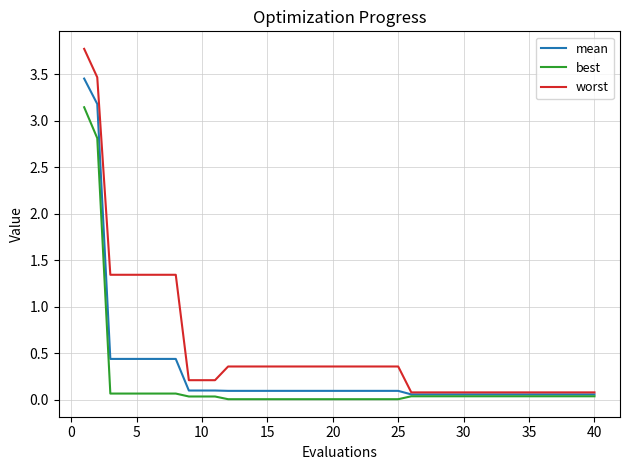

Rank the series by their maximum value, from highest to lowest.

worst, mean, best